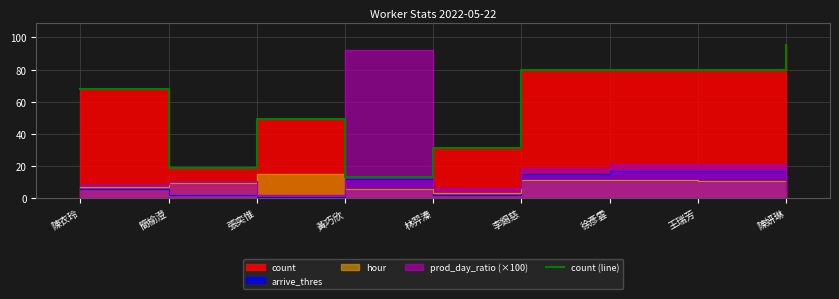

What is the minimum value shown in the chart?

13